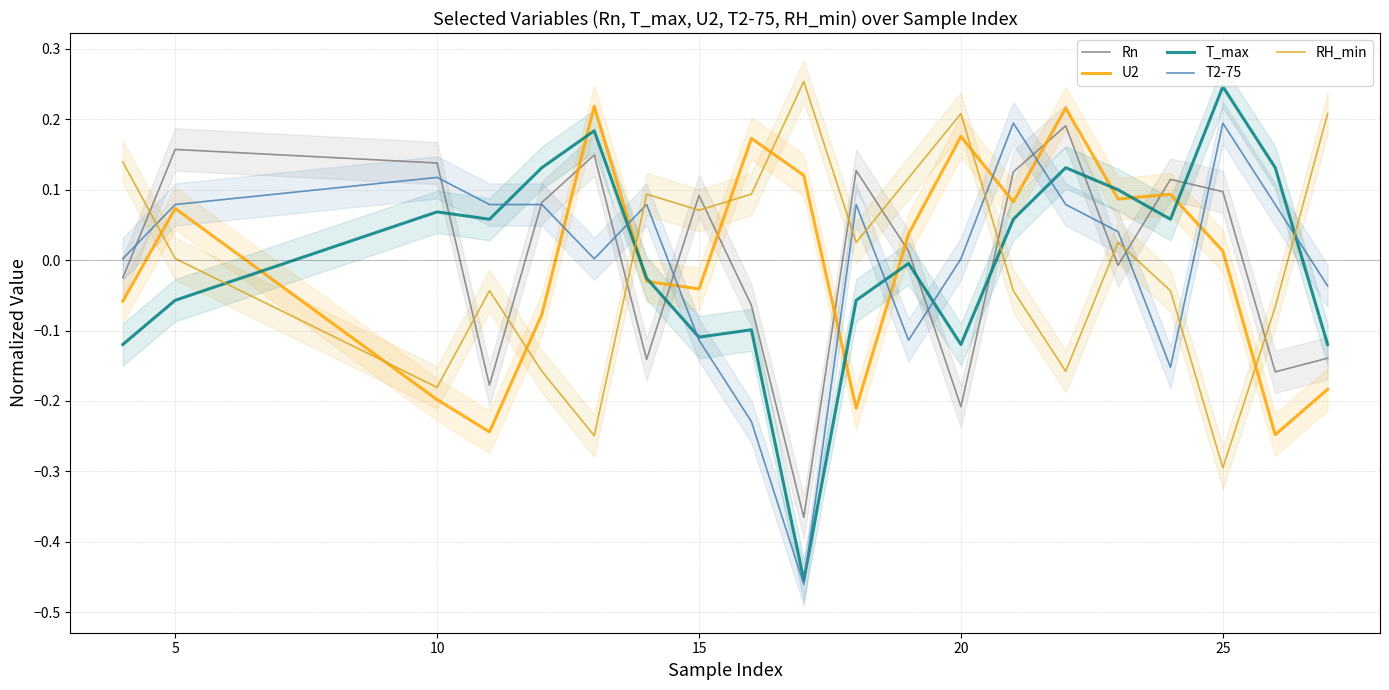

How many data points in T_max are above 0?

10